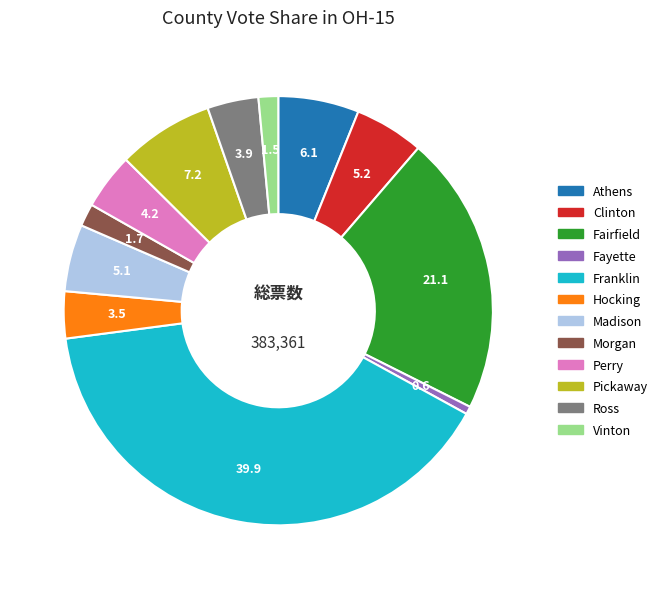

The Pickaway slice represents 7% of the pie. True or false?

True